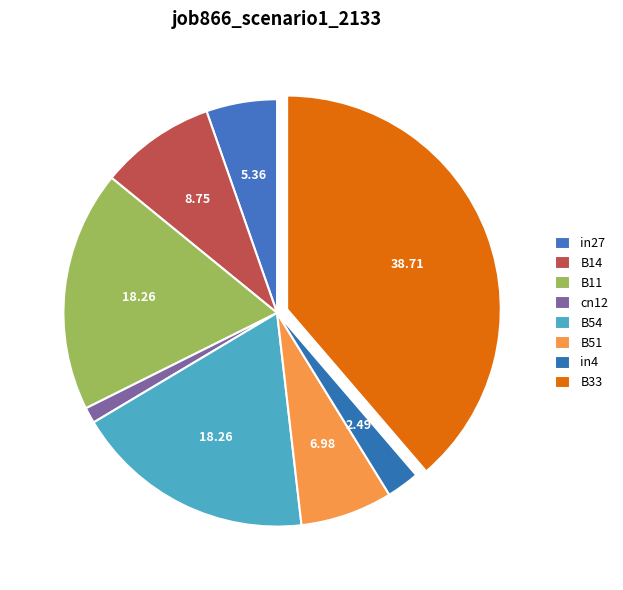

Is there any slice that represents more than half of the pie?

No